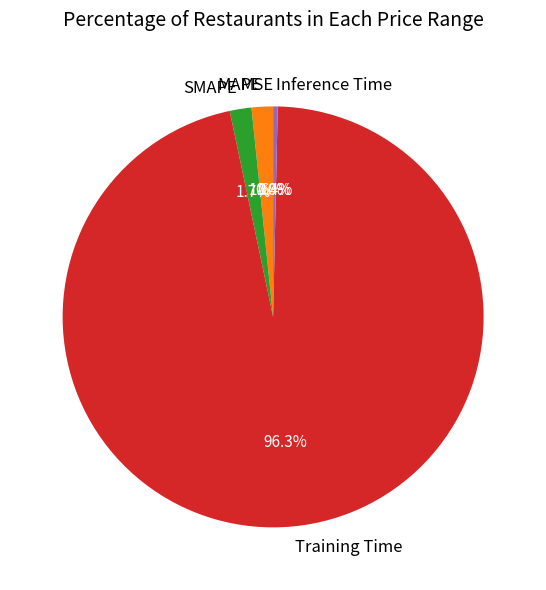

Between MAPE and Training Time, which is larger?

Training Time